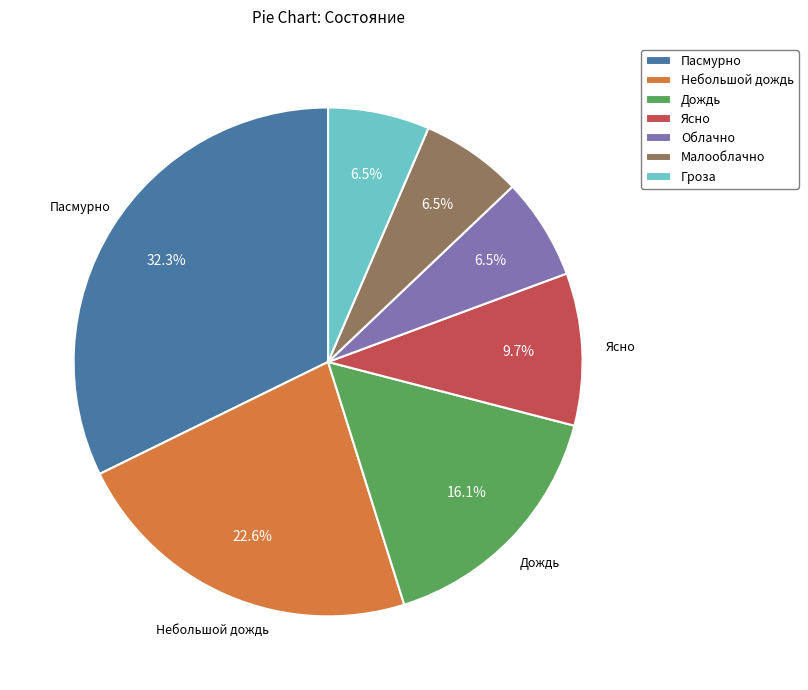

Which has a higher value, Пасмурно or Облачно?

Пасмурно